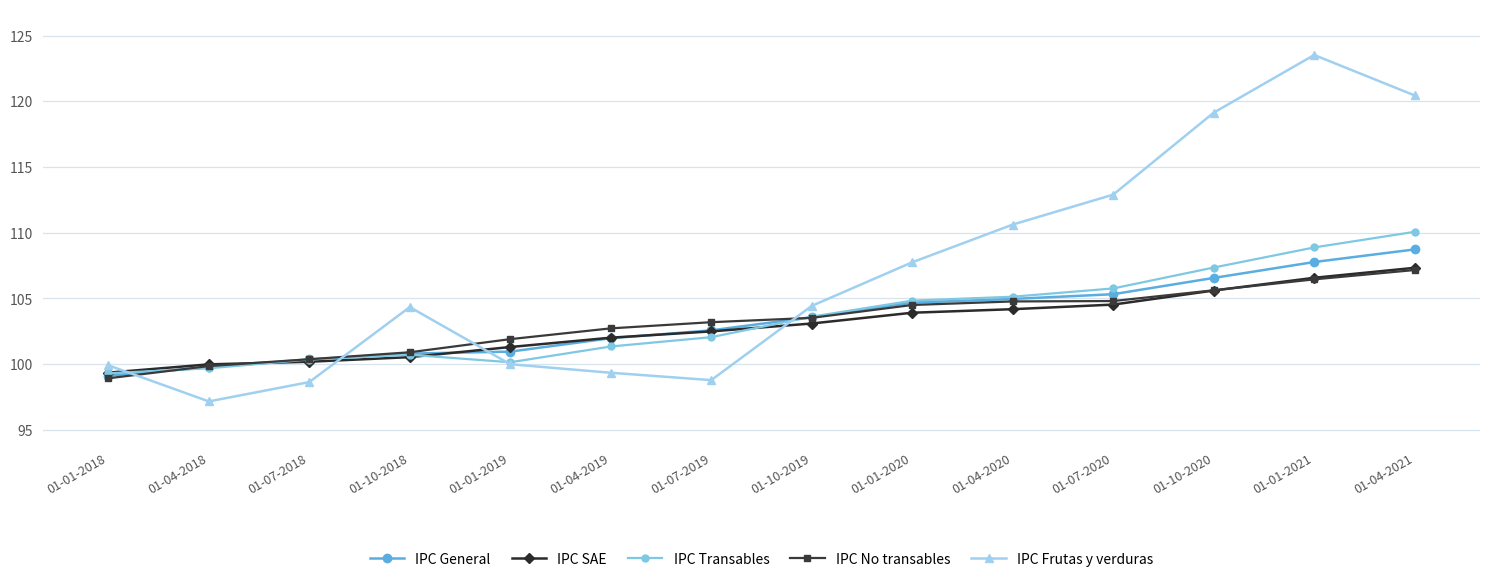

Count the number of categories in the chart.

14